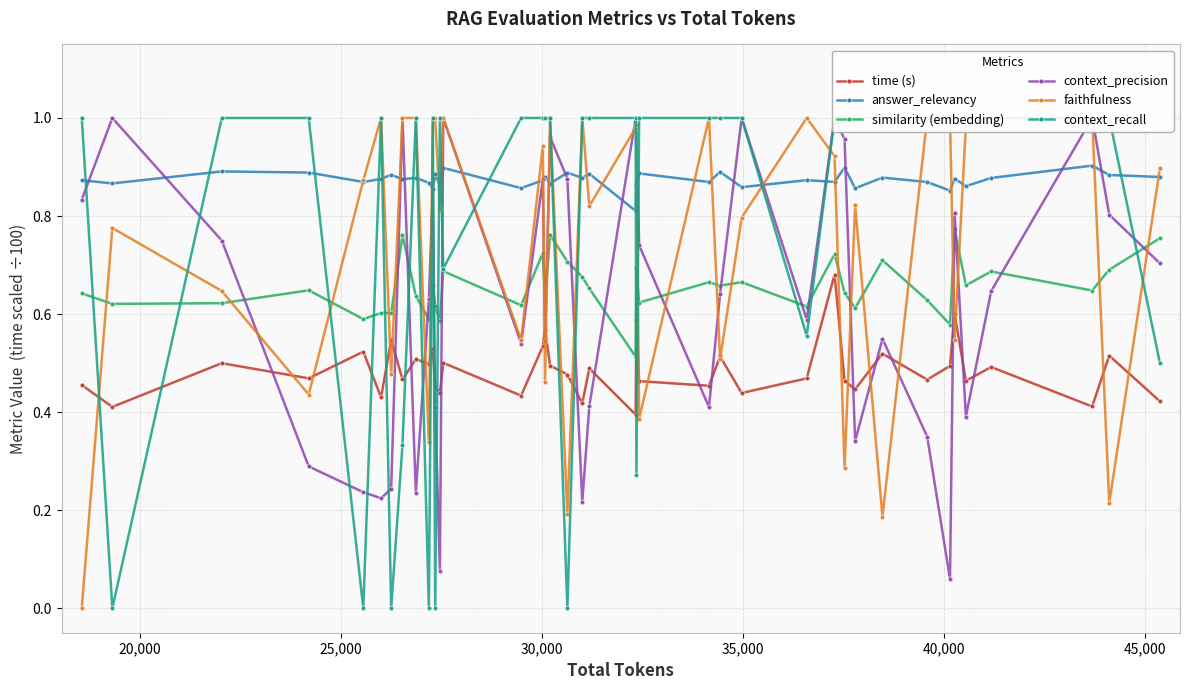

How many time (s) values are between 0 and 1?

40